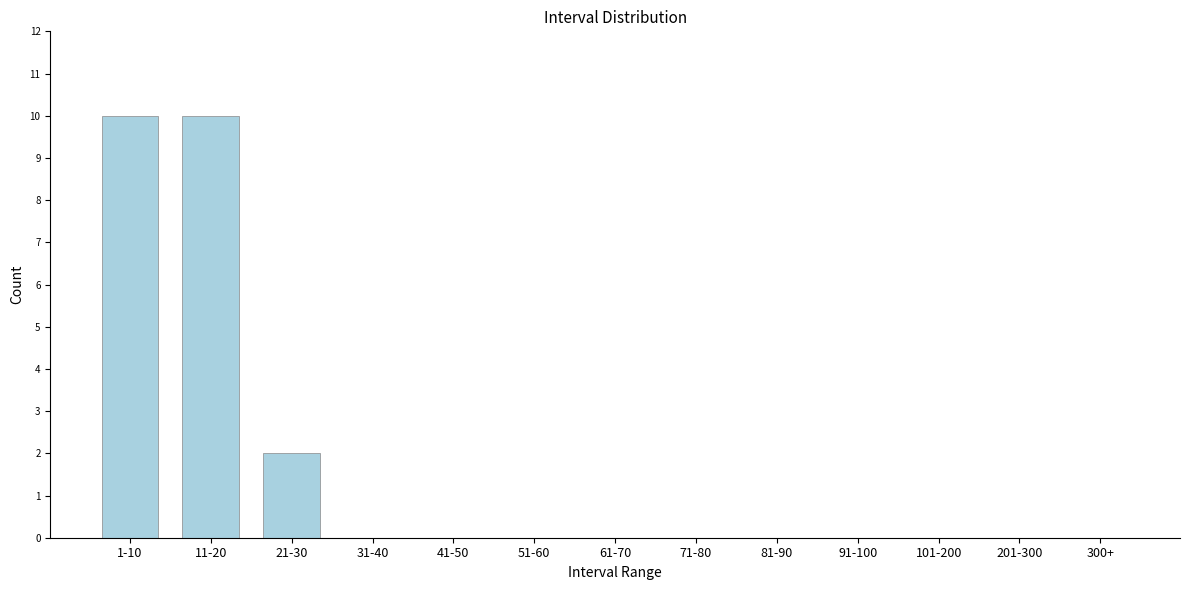

Reading left to right, extract all data points from this chart.

1-10=10	11-20=10	21-30=2	31-40=0	41-50=0	51-60=0	61-70=0	71-80=0	81-90=0	91-100=0	101-200=0	201-300=0	300+=0